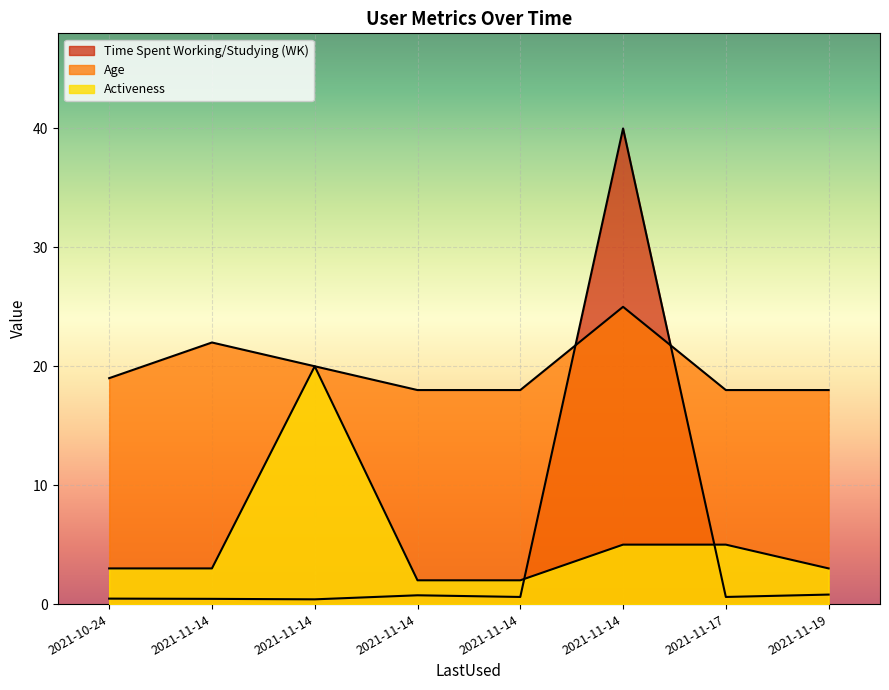

What is the difference between the maximum and second lowest values in the Age series?

7.0